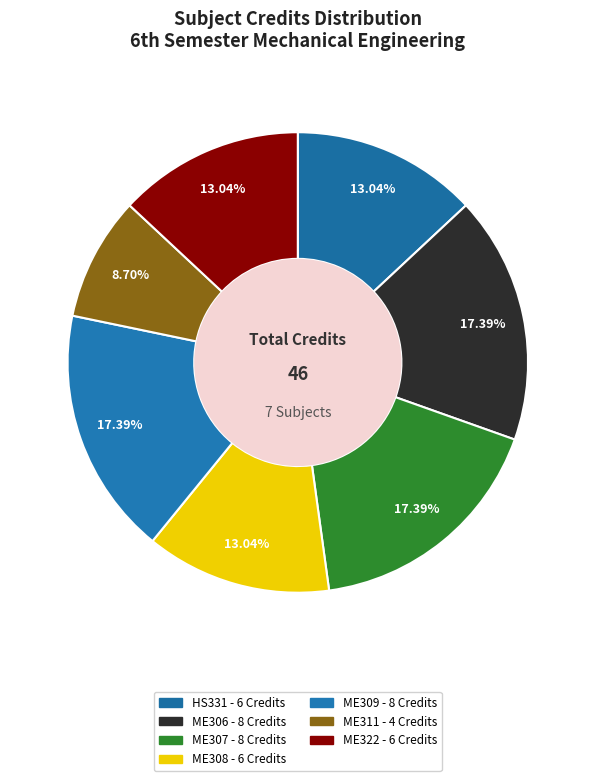

Is there any slice that represents more than half of the pie?

No